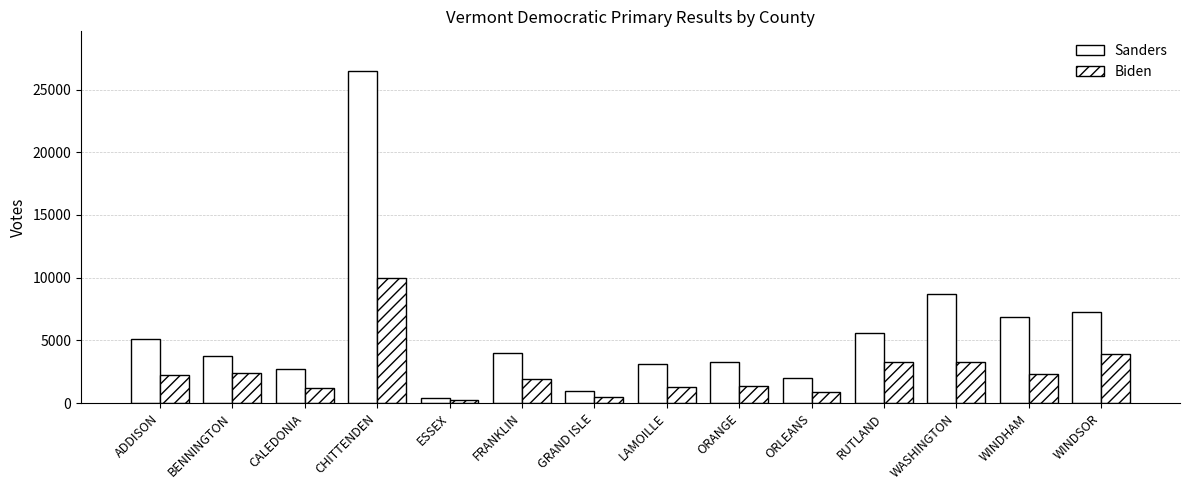

At how many categories does at least one series exceed 14023?

1